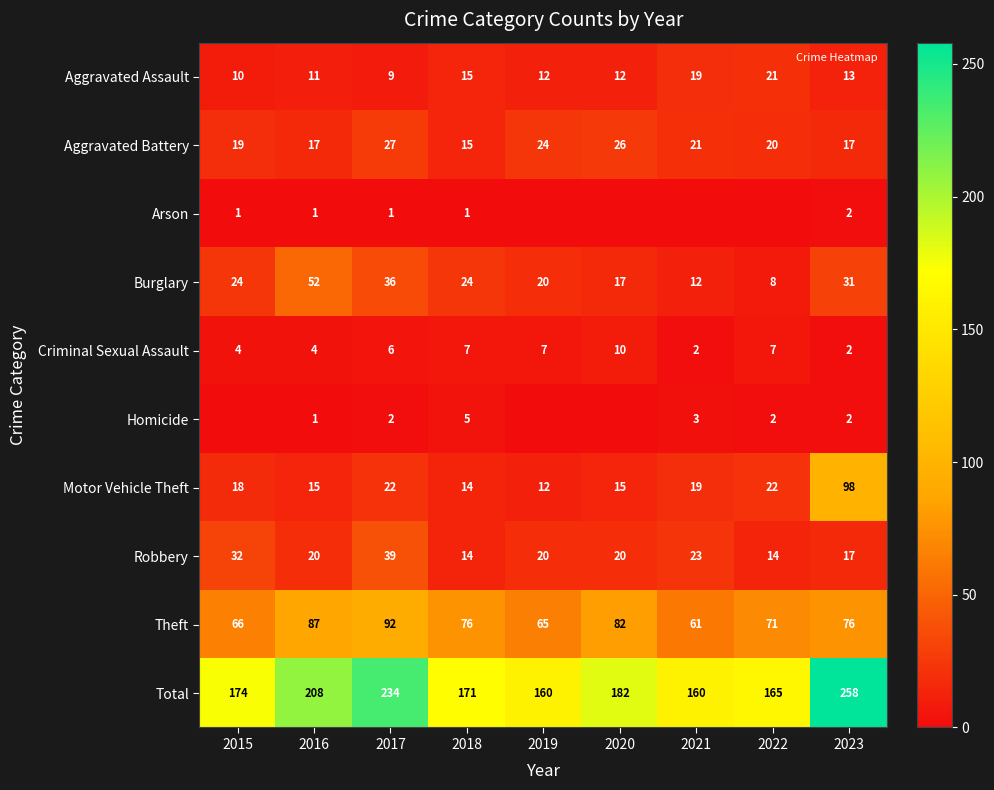

The Aggravated Battery series shows 17 at 2020. True or false?

False